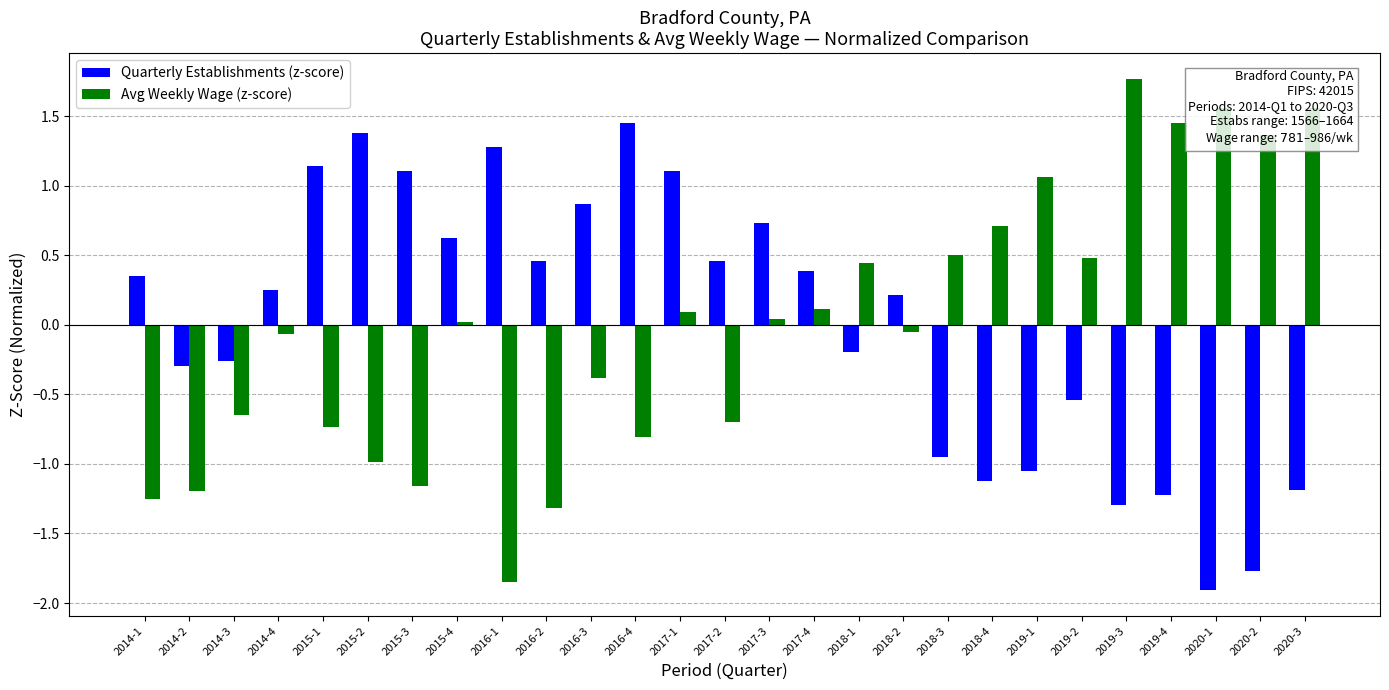

At which category does the chart reach its minimum across all series?

2020-1